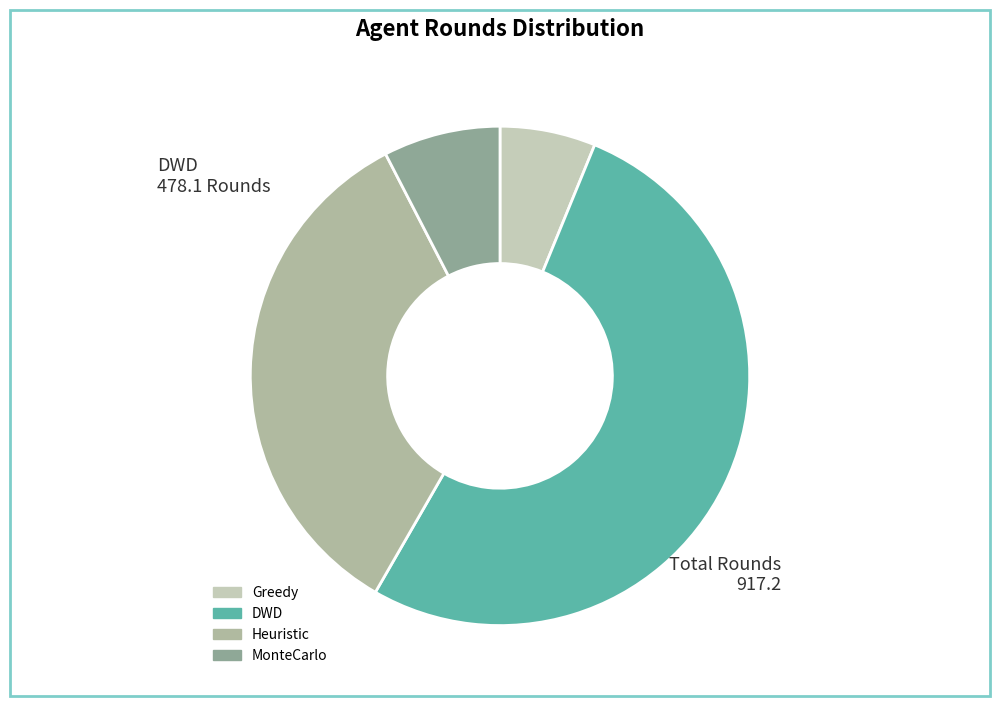

True or false: Greedy accounts for 1% of the total.

False